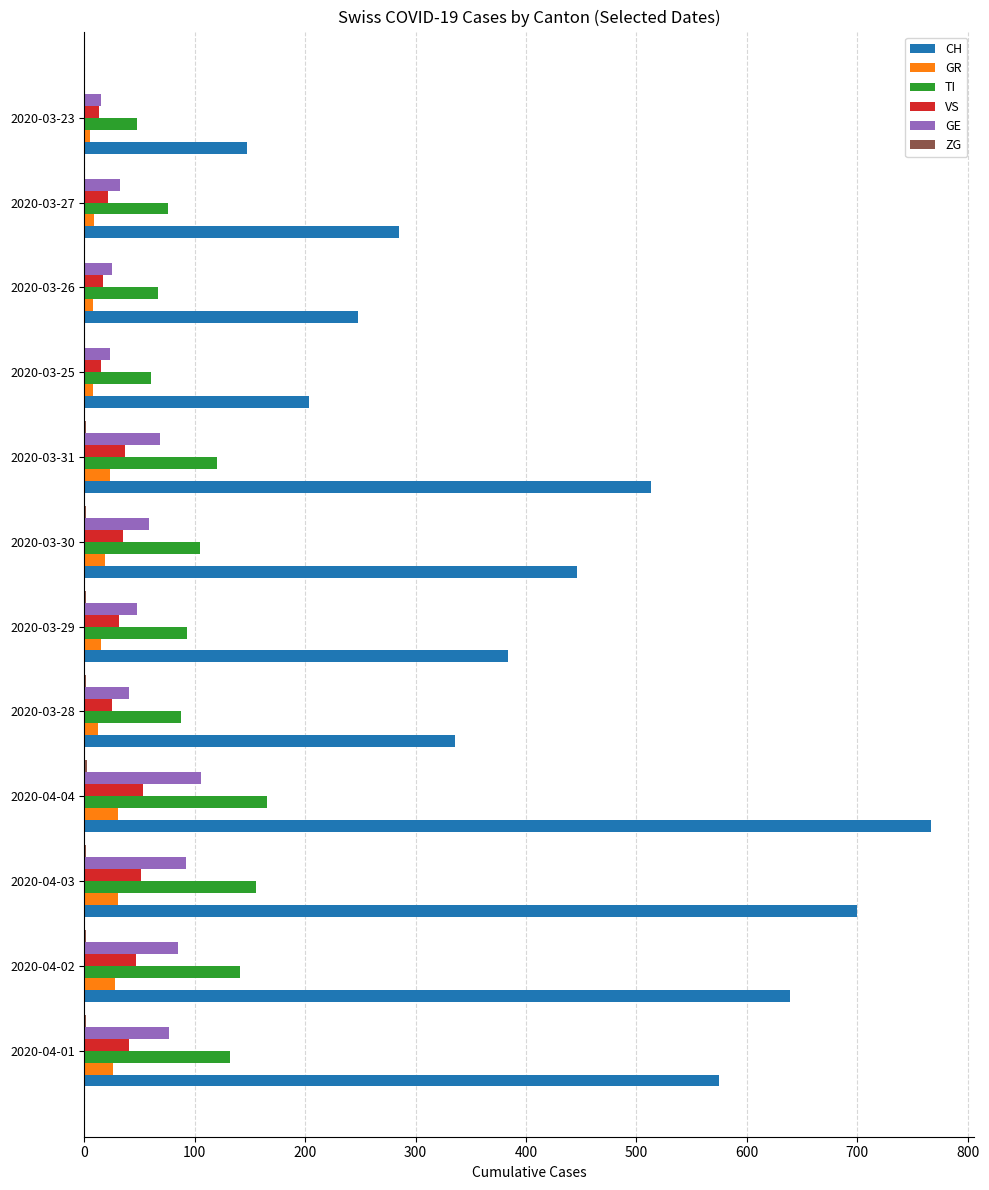

Between 2020-03-25 and 2020-03-27, which series saw the biggest shift?

CH